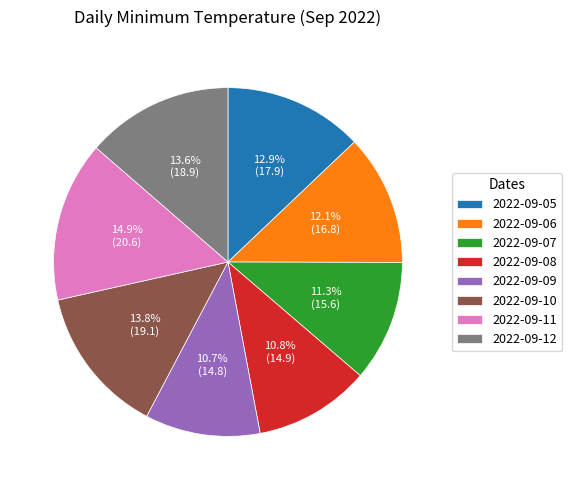

Count the number of slices in the pie.

8